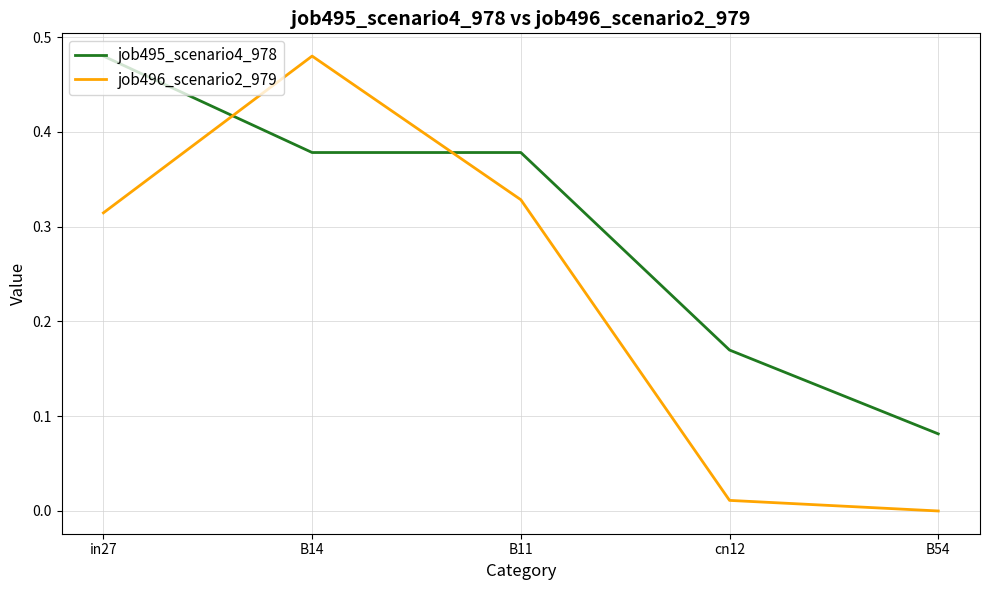

At which category does the chart reach its minimum across all series?

B54